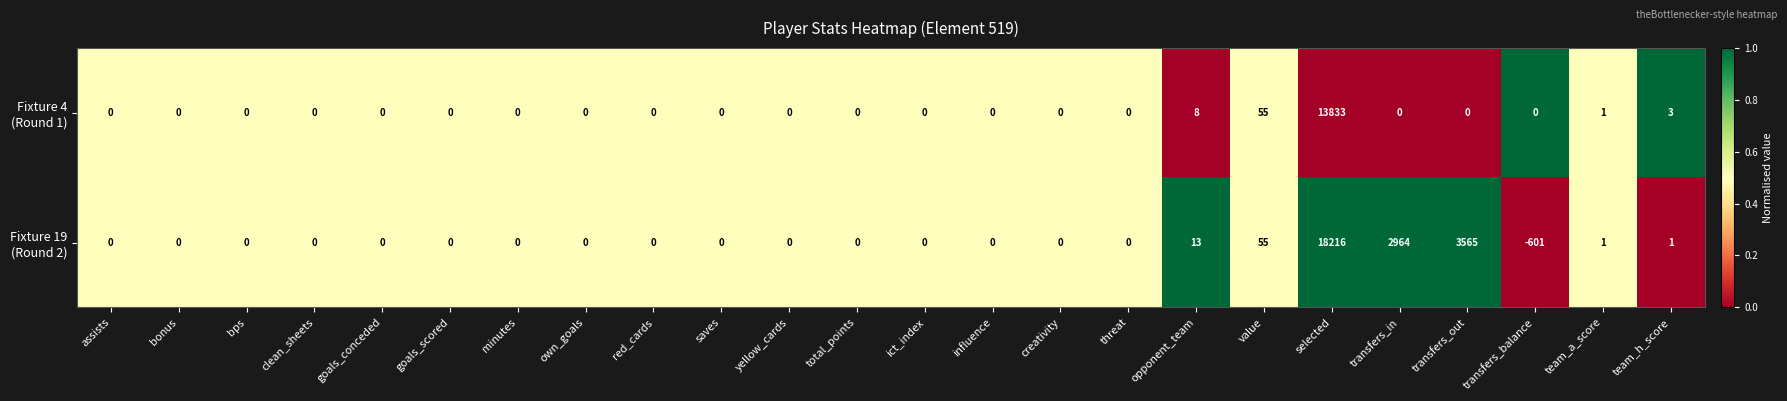

At how many categories does at least one series exceed 2854?

3